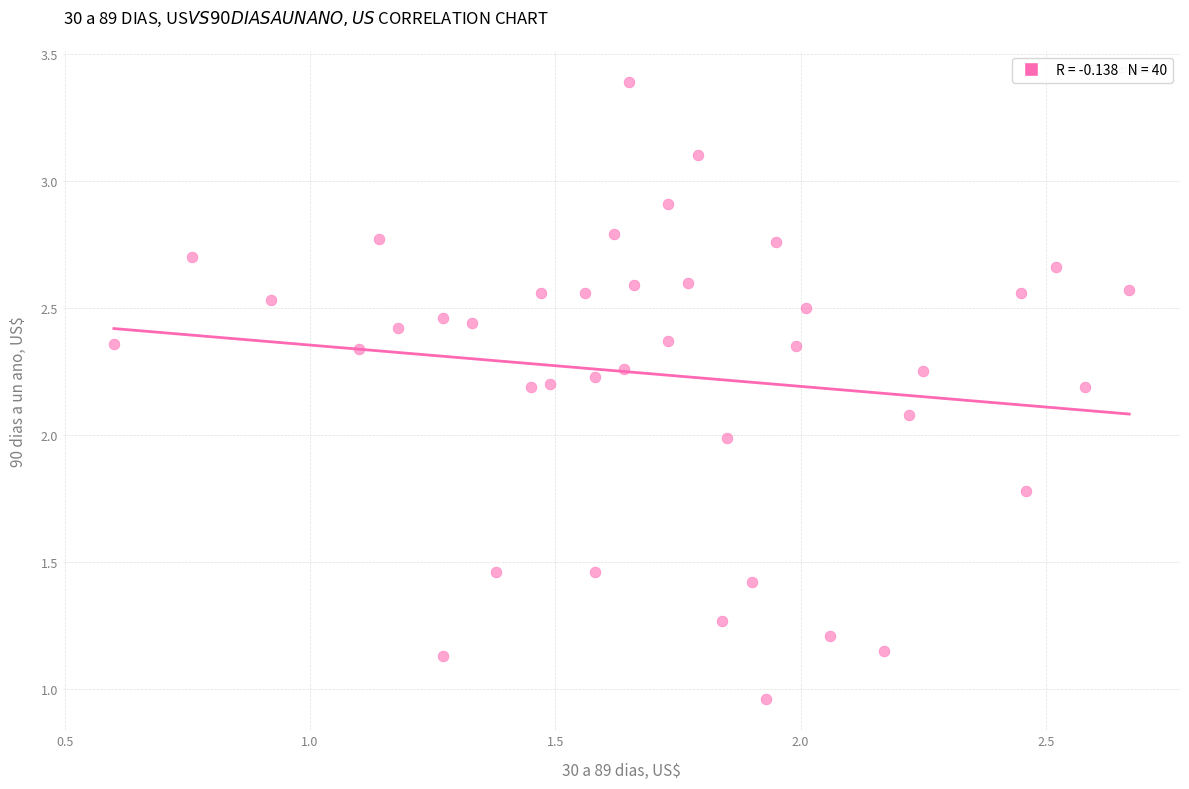

What is the range of X values (max minus min)?

2.1